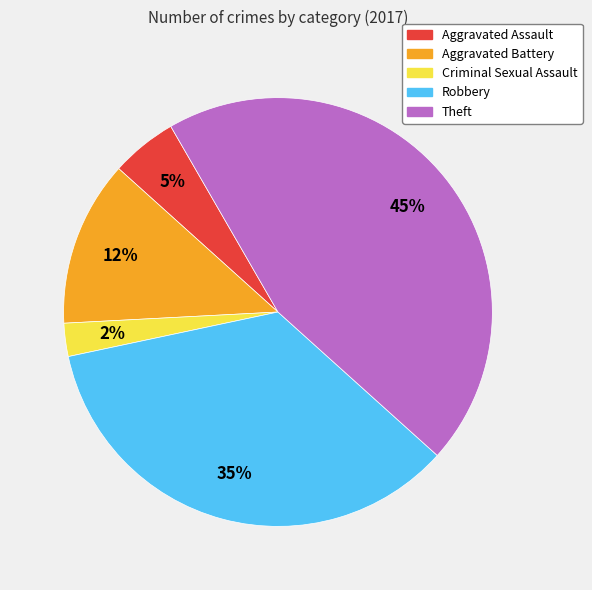

Do Robbery and Criminal Sexual Assault together represent more than half of the pie?

No